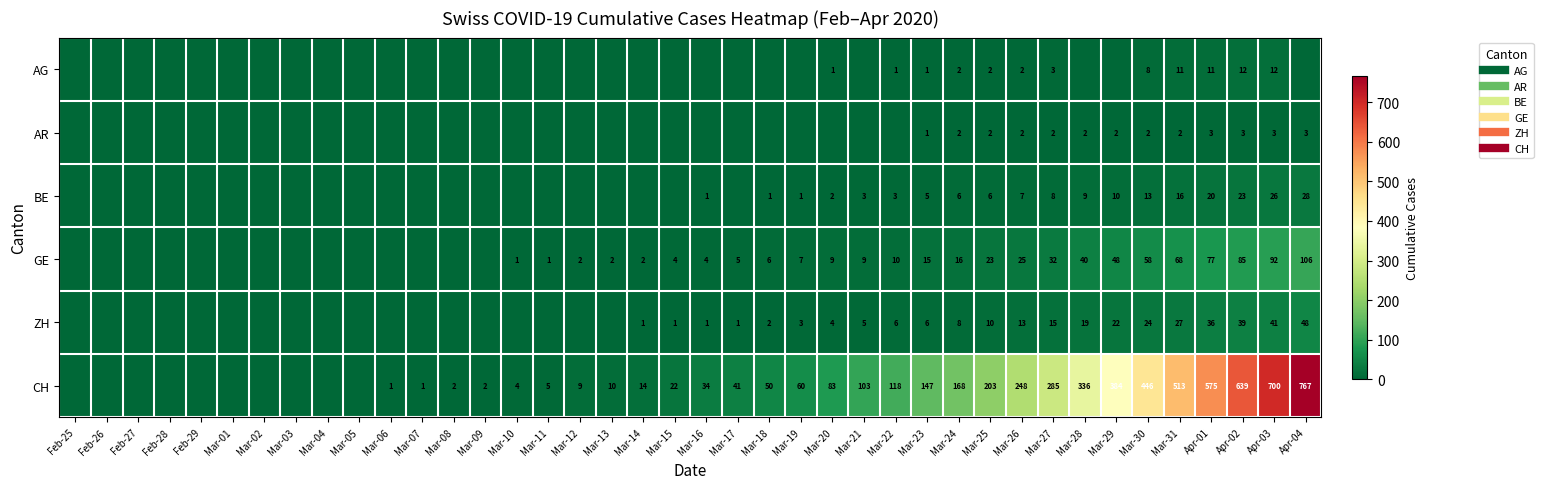

Which series has the widest spread of values?

CH